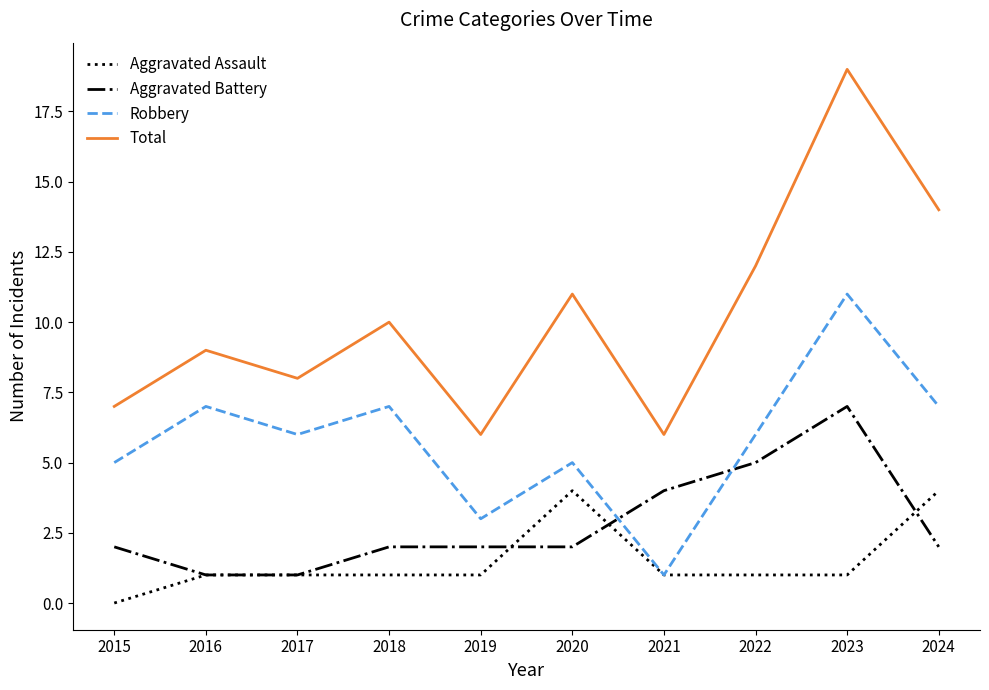

Reading left to right, what are all the values shown in this chart?

Aggravated Assault: 2015=0	2016=1	2017=1	2018=1	2019=1	2020=4	2021=1	2022=1	2023=1	2024=4
Aggravated Battery: 2015=2	2016=1	2017=1	2018=2	2019=2	2020=2	2021=4	2022=5	2023=7	2024=2
Robbery: 2015=5	2016=7	2017=6	2018=7	2019=3	2020=5	2021=1	2022=6	2023=11	2024=7
Total: 2015=7	2016=9	2017=8	2018=10	2019=6	2020=11	2021=6	2022=12	2023=19	2024=14